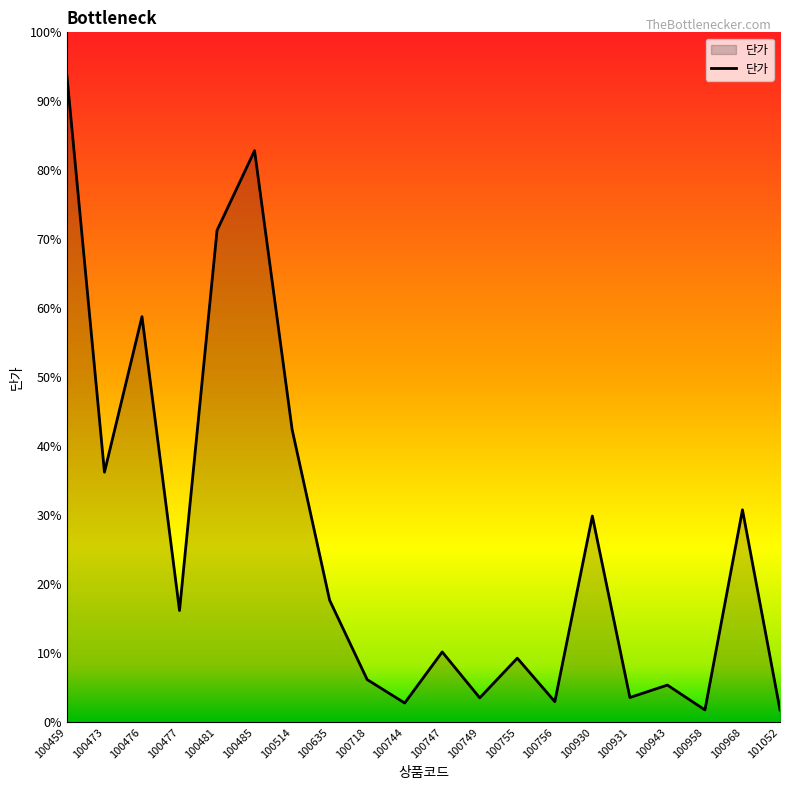

Approximately how many times larger is the value at 100958 compared to 100968?

0.1